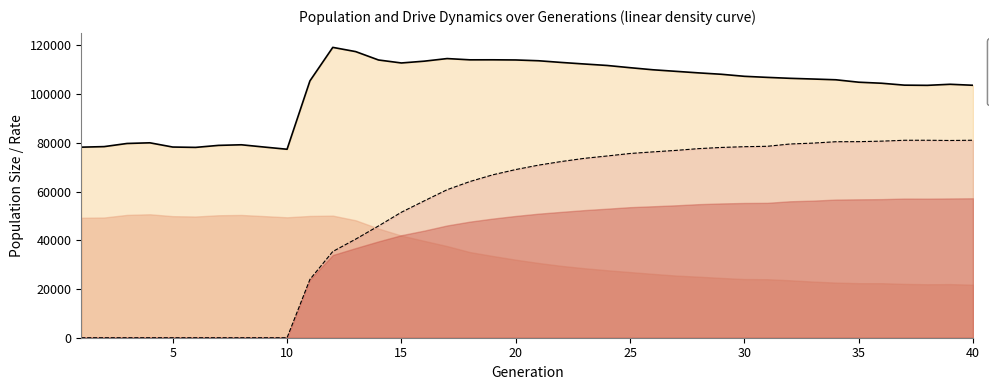

How many data points in rate_dr are less than 70869?

20